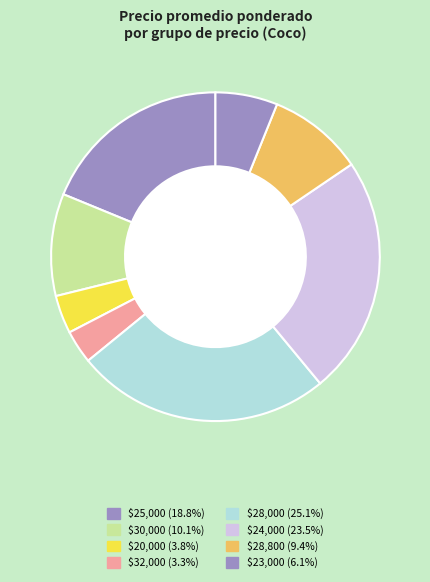

Count the number of slices in the pie.

8